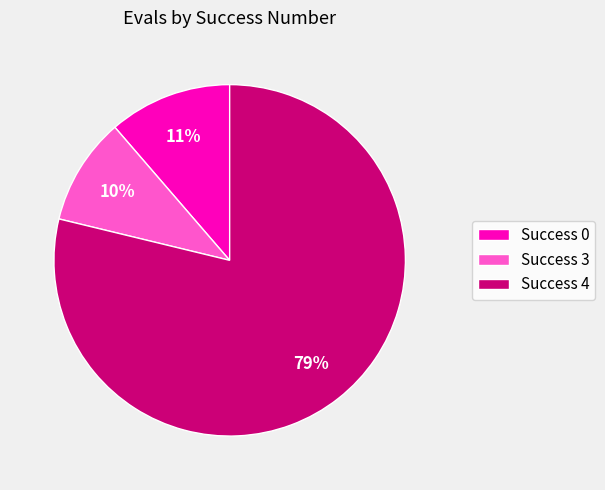

Is it true that Success 4 is 68% of the pie?

False